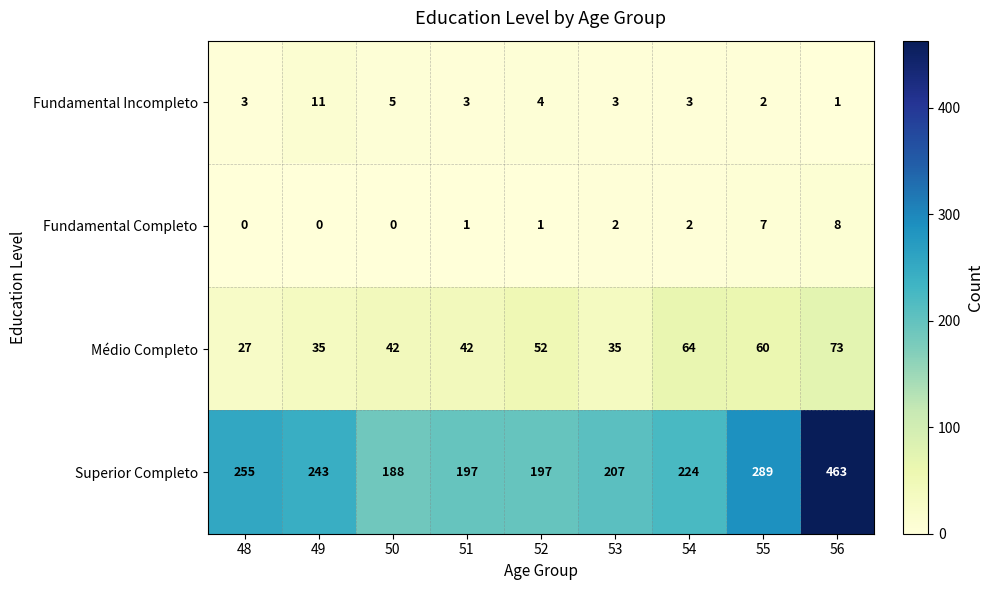

What is the total value across all series at 53?

247